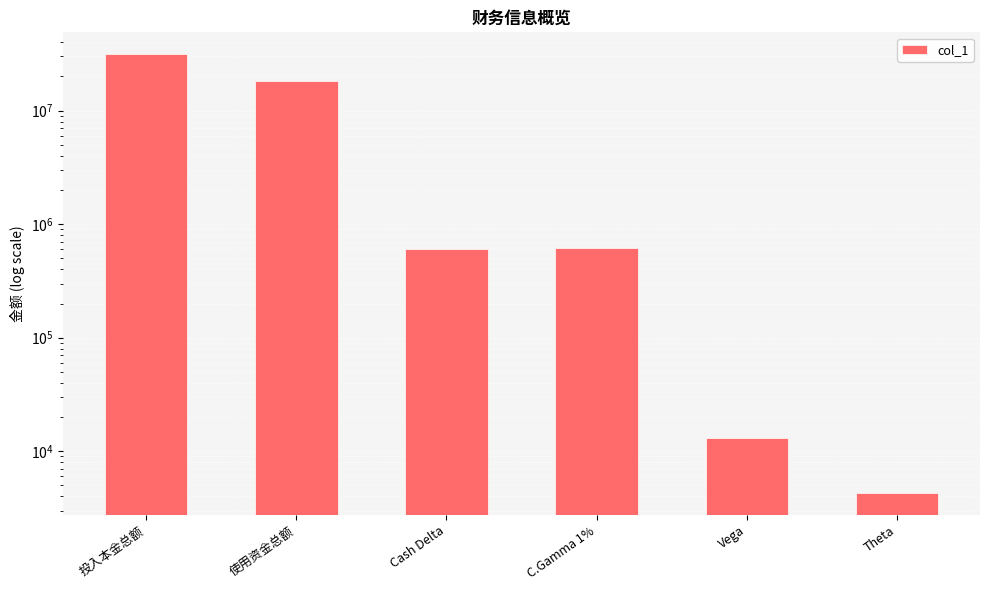

Rank the categories by value from highest to lowest.

投入本金总额, 使用资金总额, C.Gamma 1%, Cash Delta, Vega, Theta